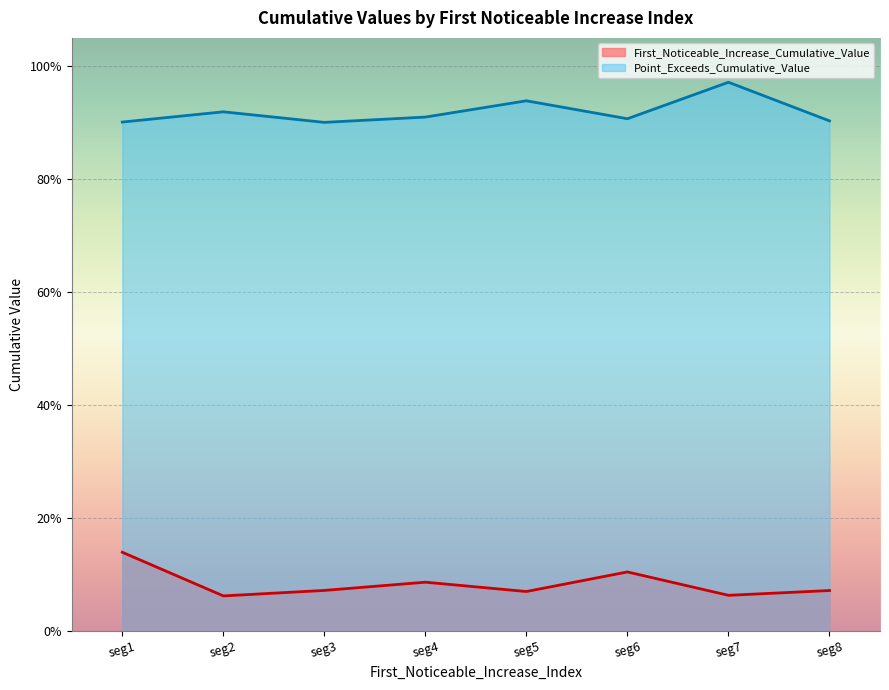

Rank the series by their maximum value, from lowest to highest.

First_Noticeable_Increase_Cumulative_Value, Point_Exceeds_Cumulative_Value